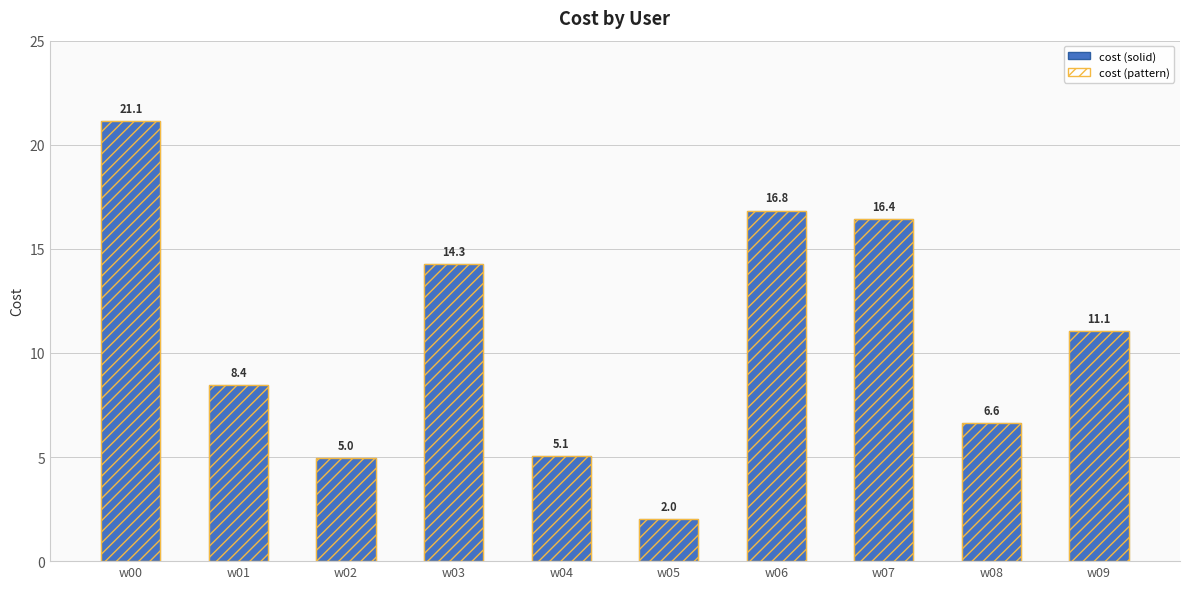

The cost (pattern) series shows 10.4 at w06. True or false?

False